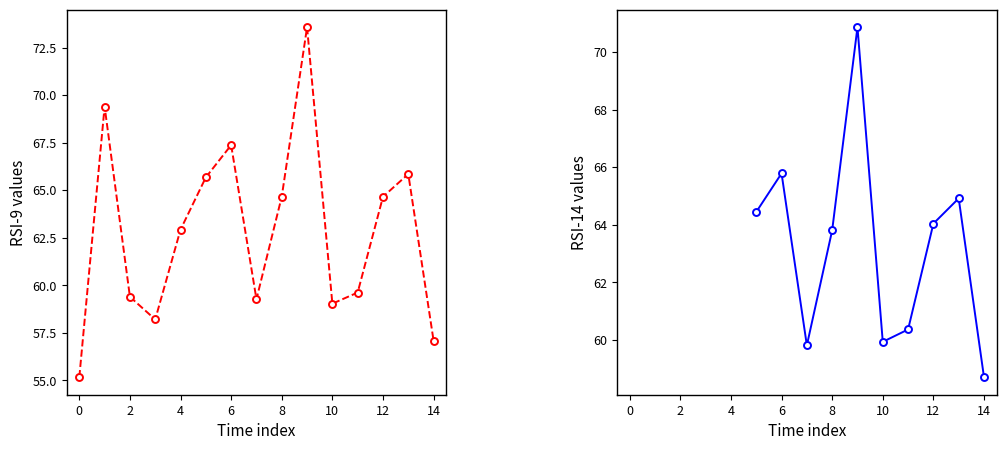

How many points are lower than both their immediate neighbors (excluding endpoints)?

3